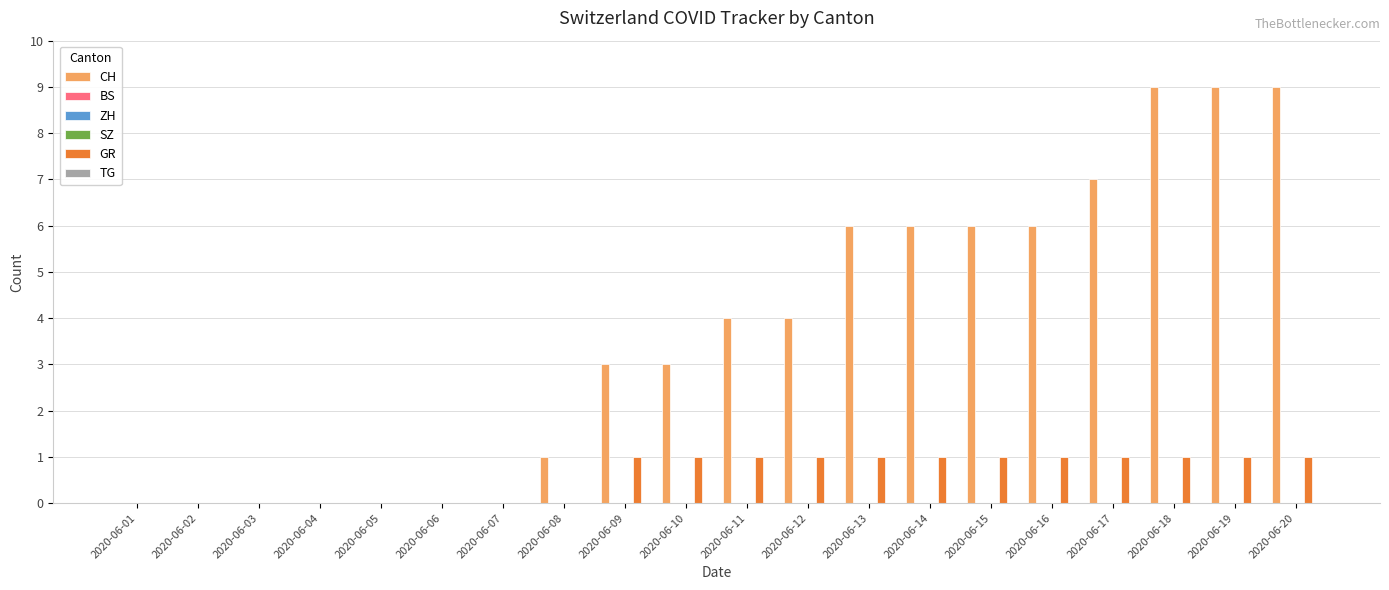

How many groups of bars are there?

20